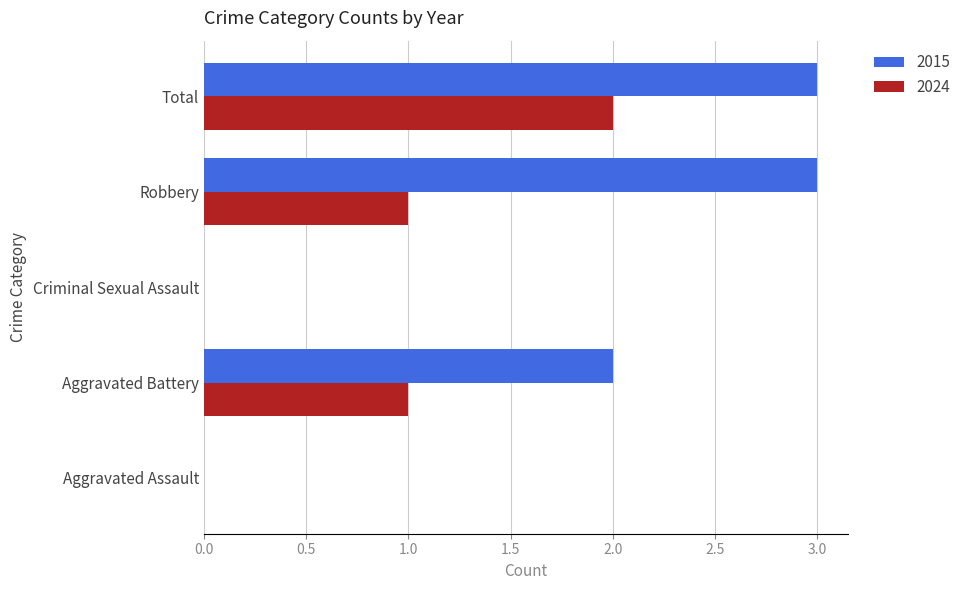

What are all the series names shown in the legend?

2015, 2024